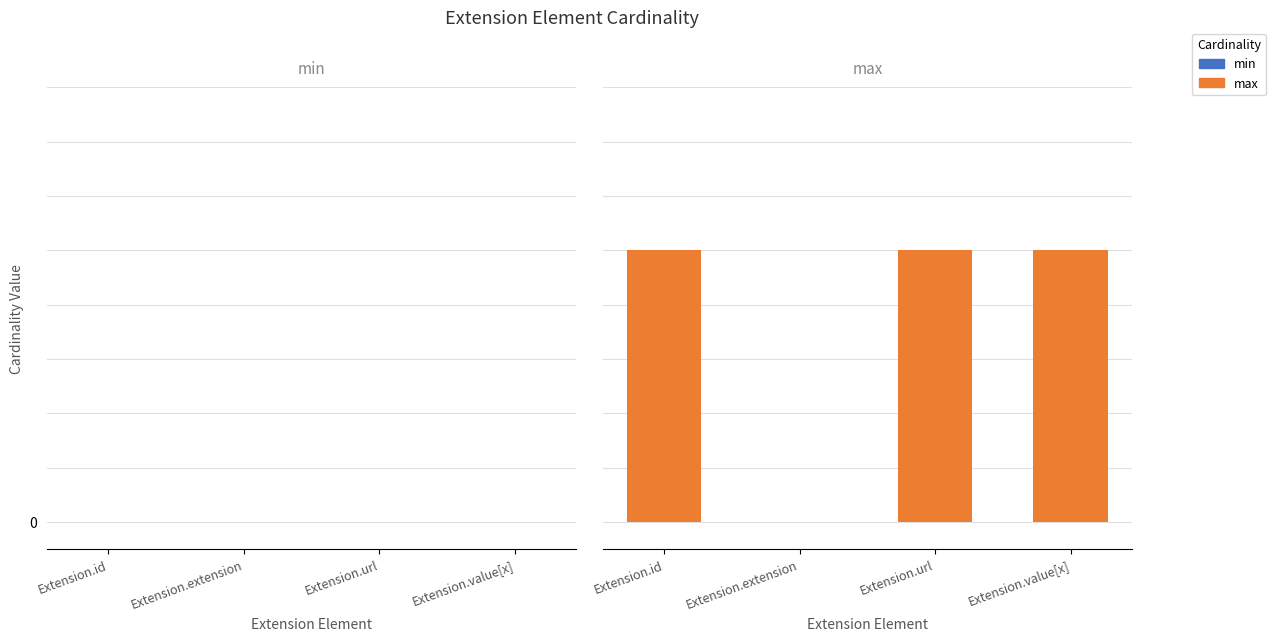

Are the bars horizontal?

No